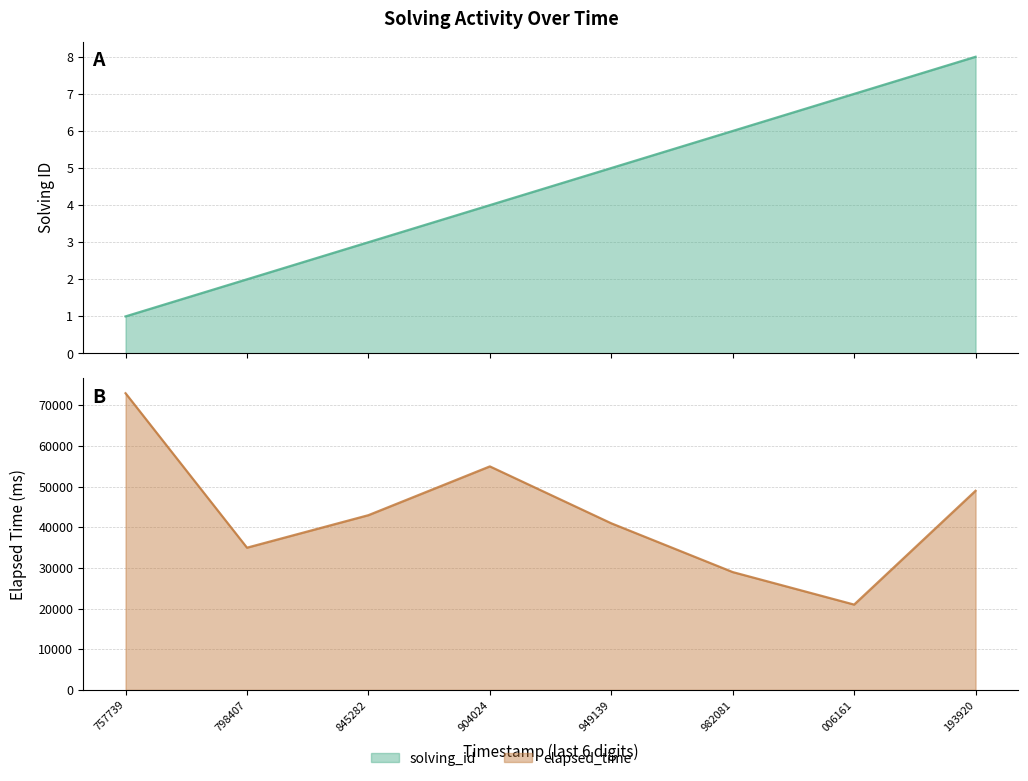

Rank the series by their maximum value, from highest to lowest.

elapsed_time, solving_id